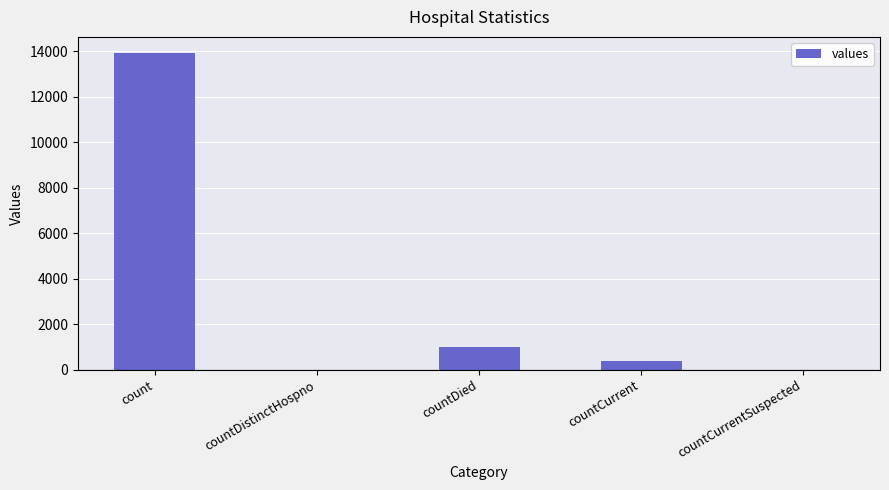

Is it true that the value at countDied is 1649?

False